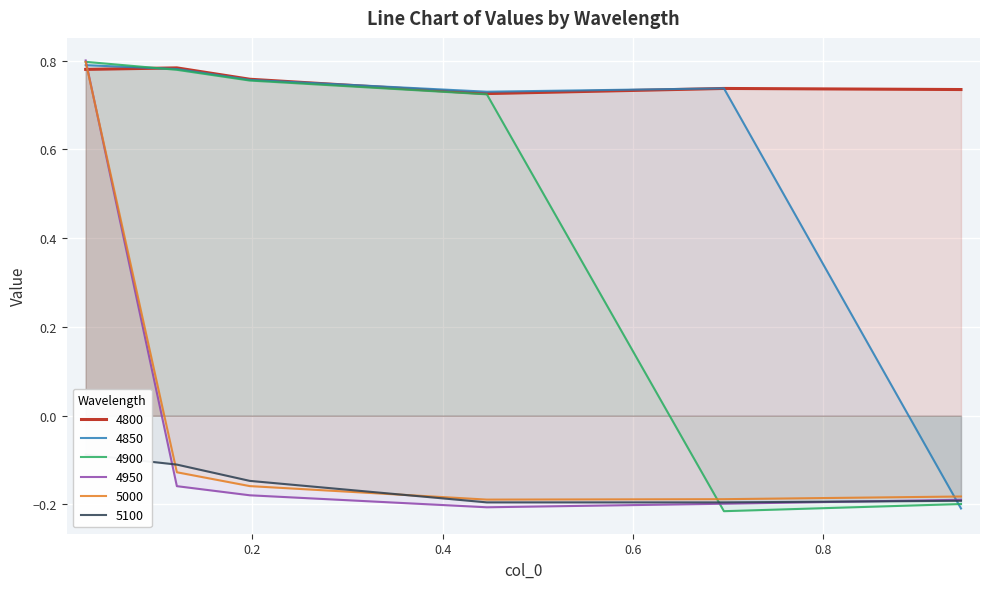

What is the value of the 4900 point at the 4th from the left?

0.7